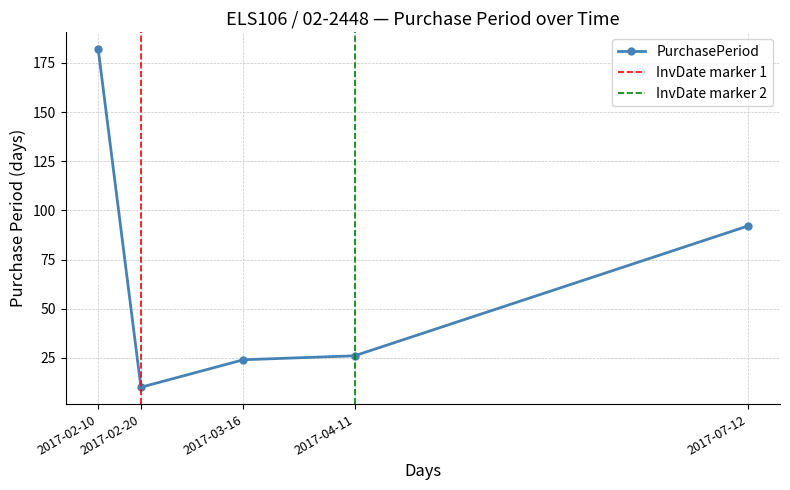

Which has a higher value, 2017-07-12 or 2017-03-16?

2017-07-12